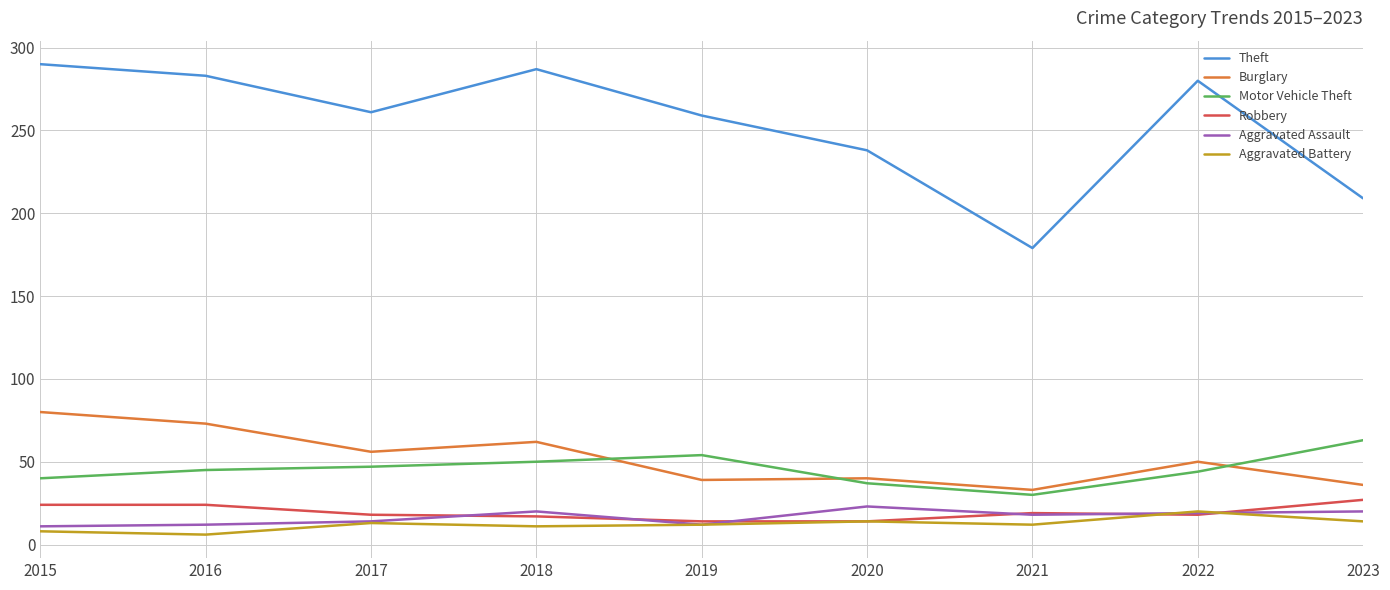

Which category has the lowest value in the Burglary series?

2021